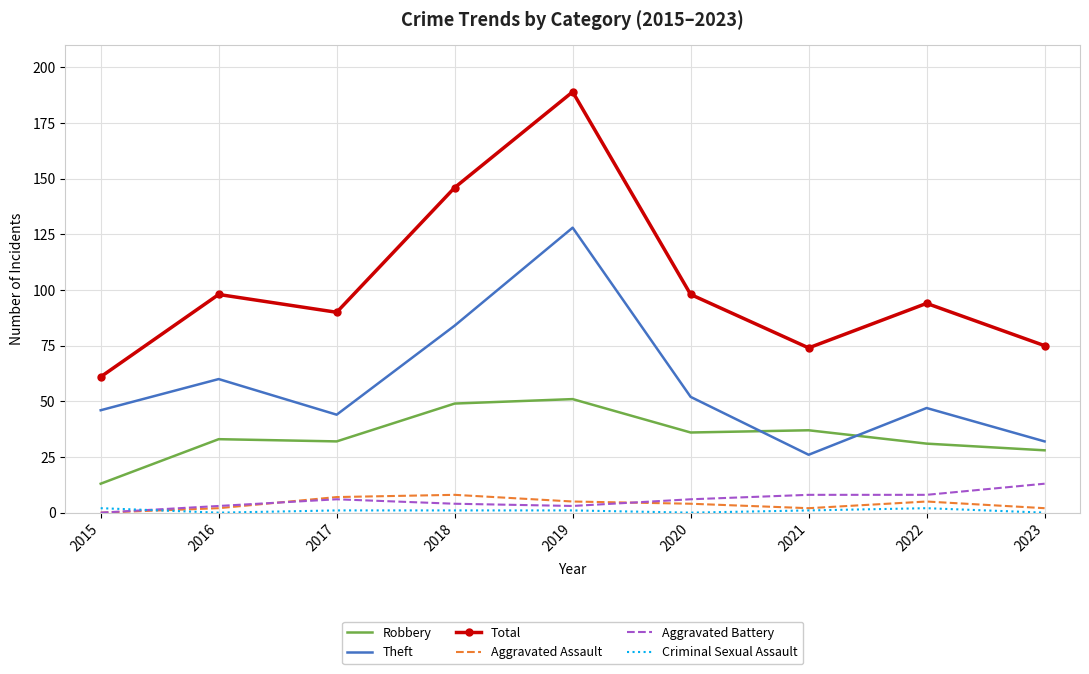

What is the highest value of the Theft series?

128